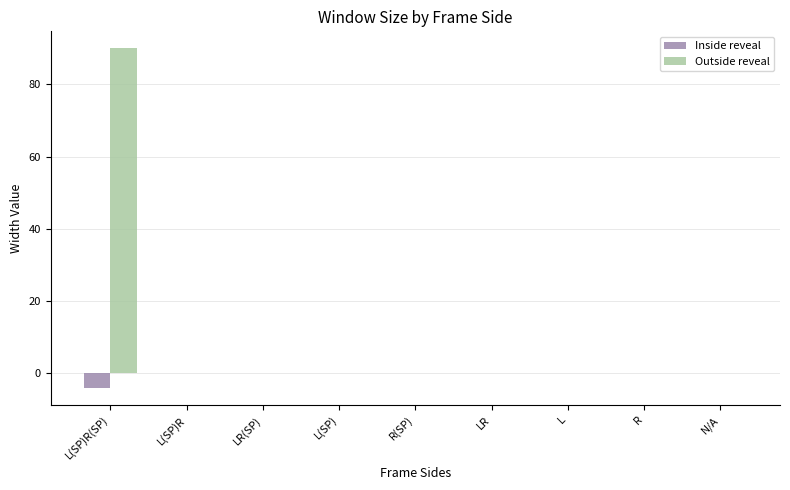

Which series has the largest total across all categories?

Outside reveal